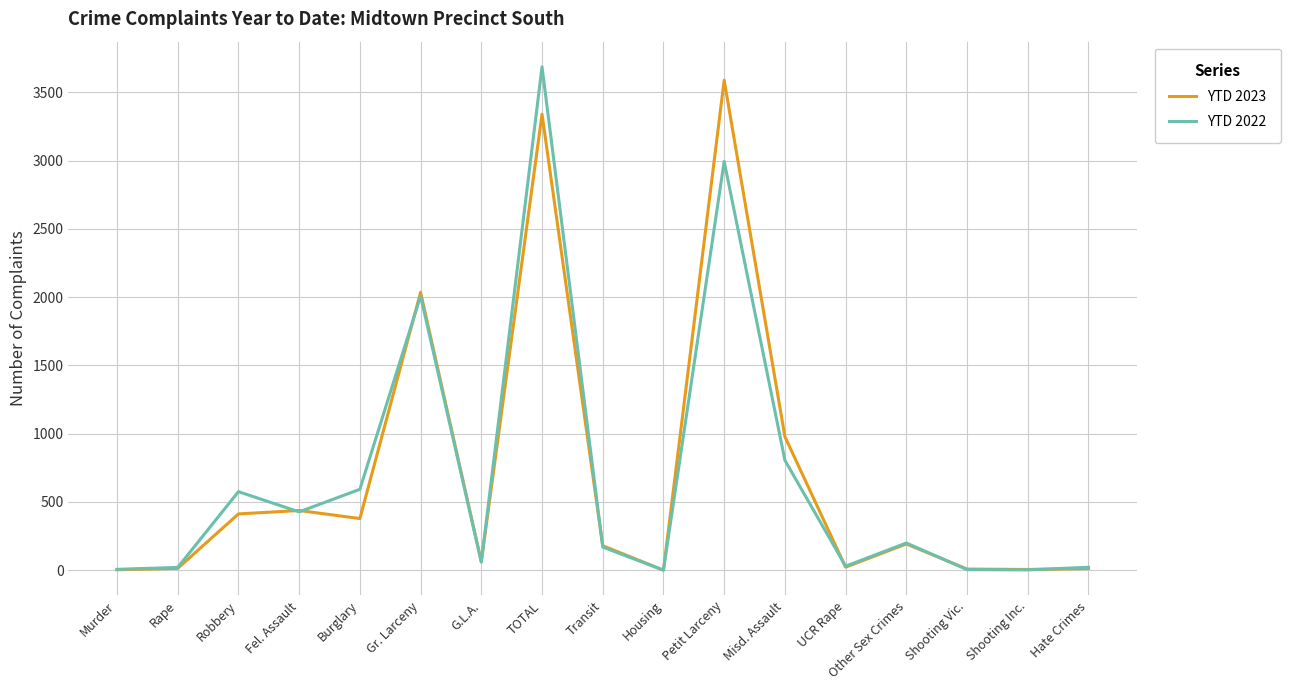

How many lines are shown in the chart?

2